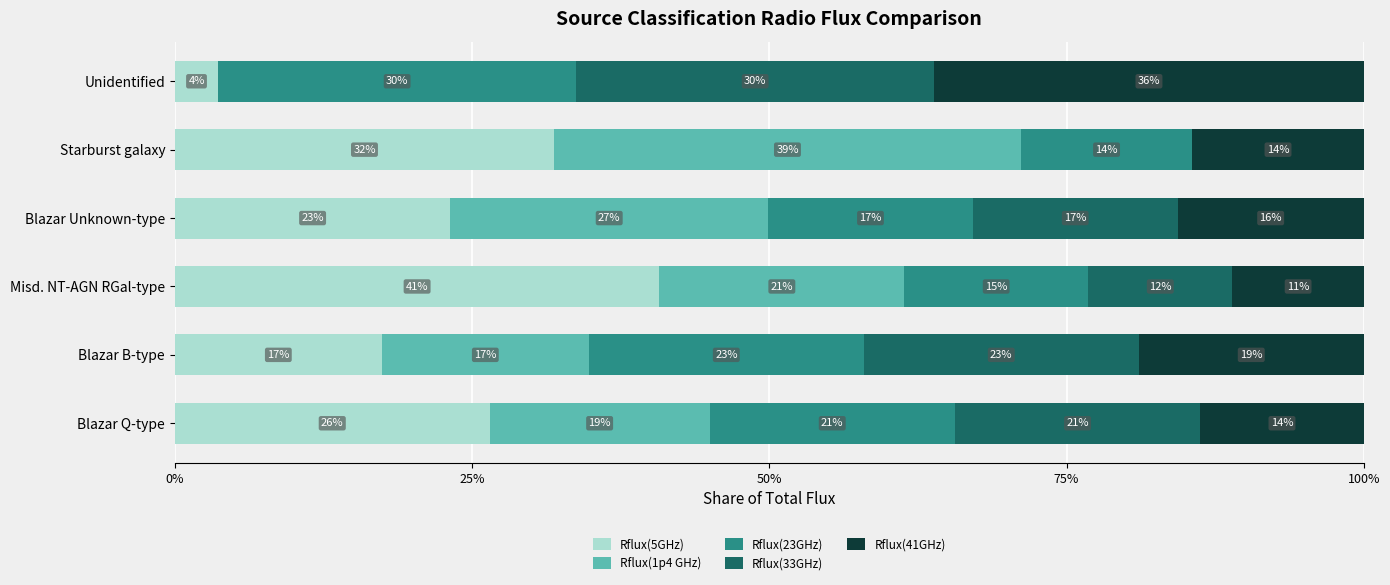

What are all the series names shown in the legend?

Rflux(5GHz), Rflux(1p4 GHz), Rflux(23GHz), Rflux(33GHz), Rflux(41GHz)